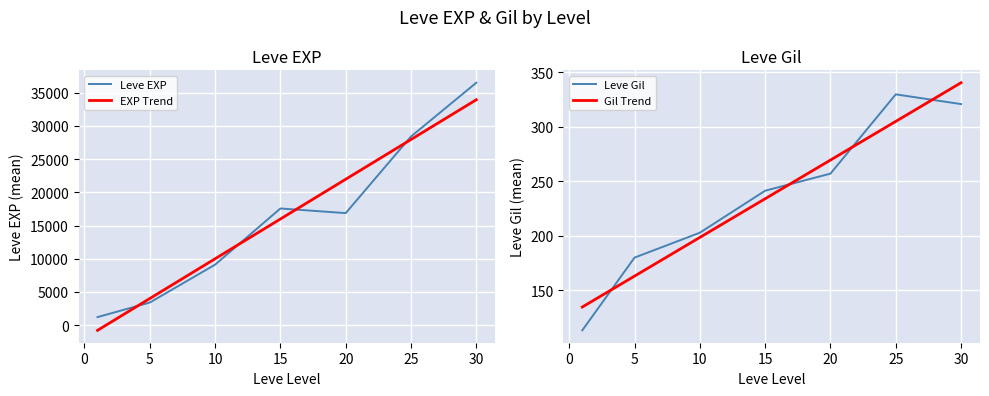

Which series ends up on top after the final intersection of Leve Gil and Gil Trend?

Gil Trend